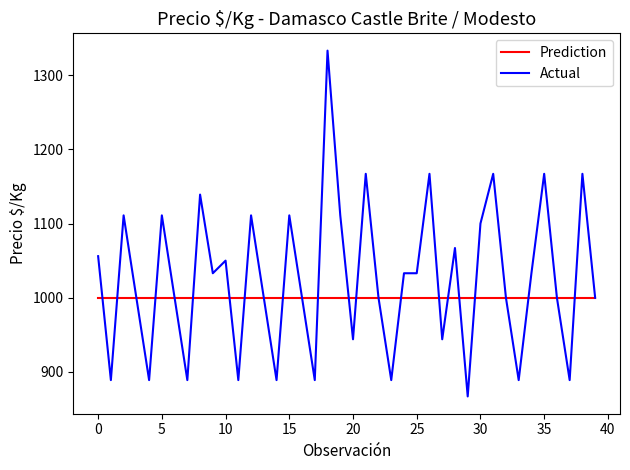

What is the lowest value of the Actual series?

867